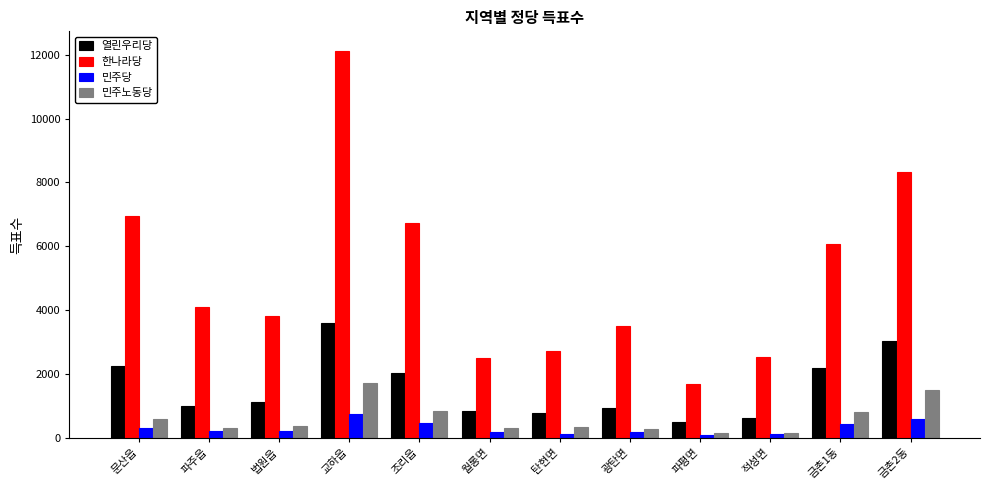

Is it true that 열린우리당 equals 1129 at 법원읍?

True